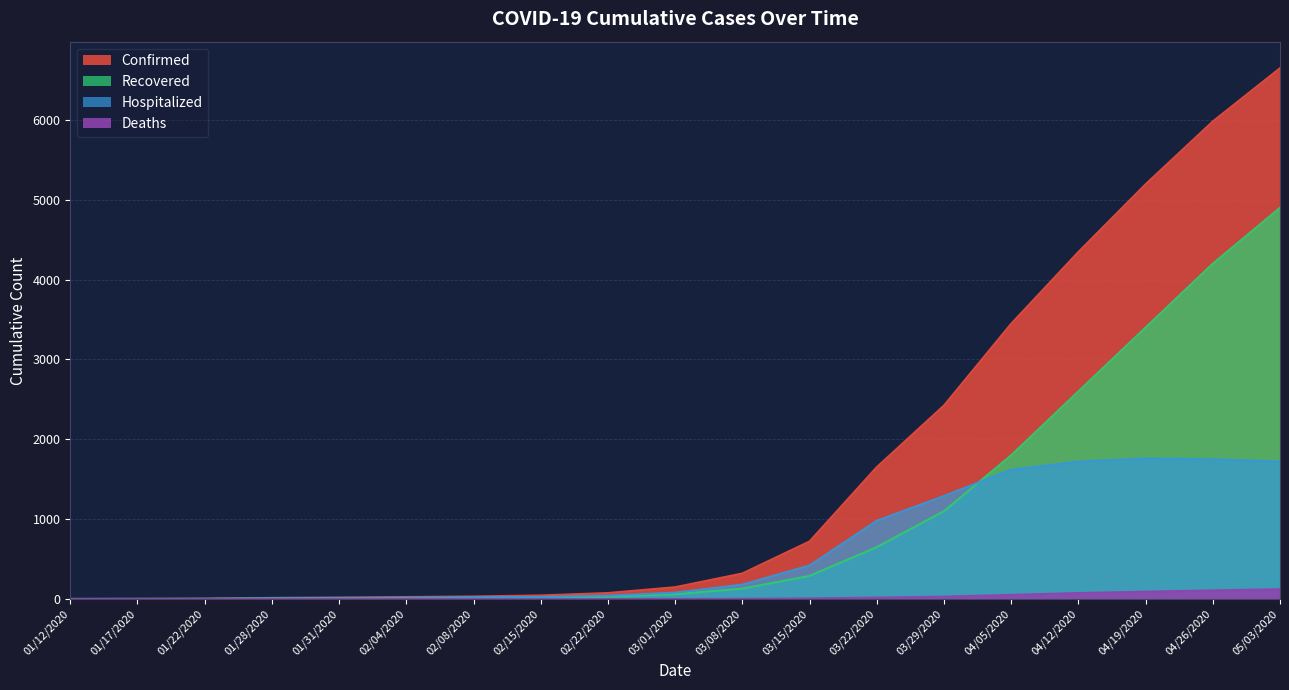

Reading right to left, list all the values displayed in this chart.

Confirmed: 6648	5981	5194	4346	3447	2423	1651	721	320	148	75	45	32	25	19	14	4	2	1
Recovered: 4900	4200	3400	2600	1800	1100	650	290	130	60	30	18	11	10	8	6	2	0	0
Hospitalized: 1720	1750	1760	1720	1620	1290	980	420	180	80	42	25	22	15	11	8	2	2	1
Deaths: 123	108	92	75	52	30	18	8	3	1	0	0	0	0	0	0	0	0	0